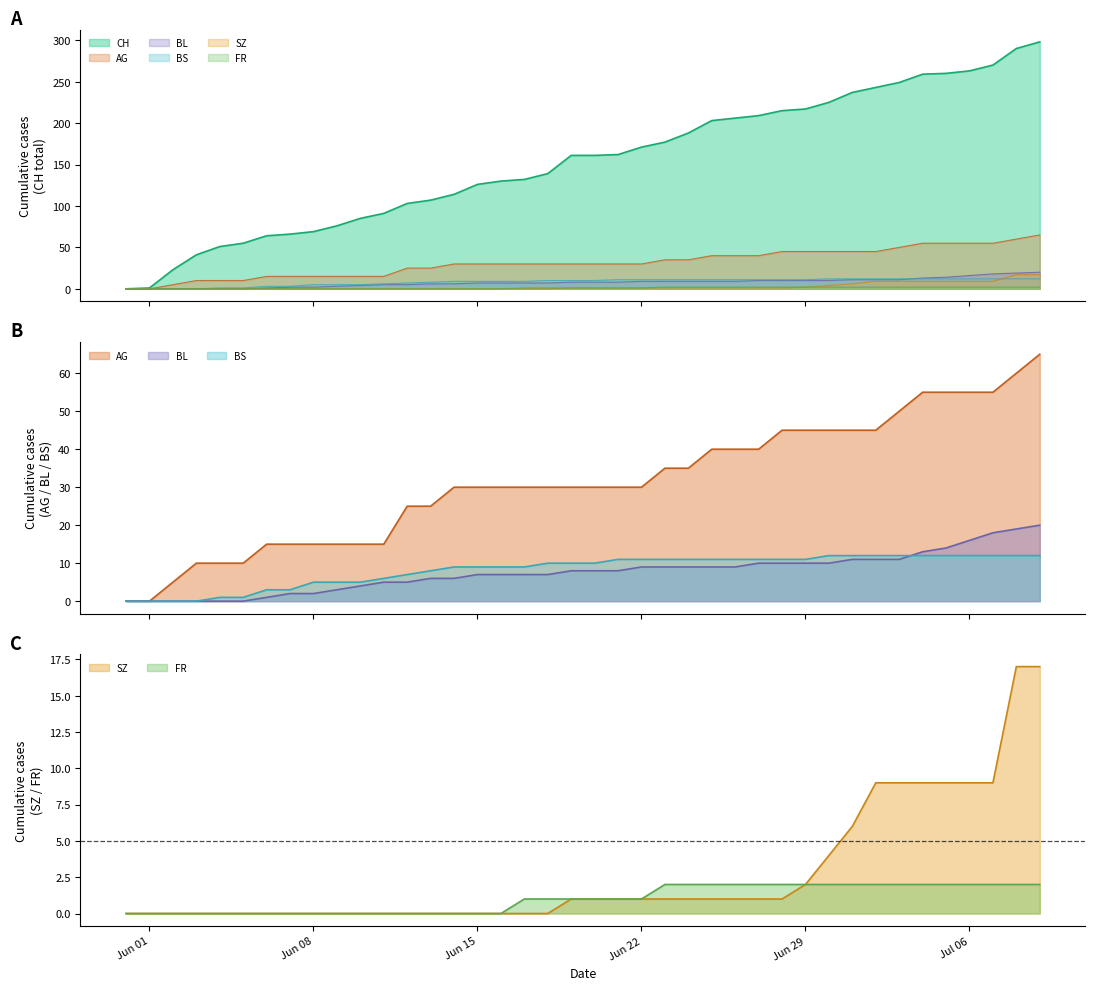

What is the average value of the BS series?

8